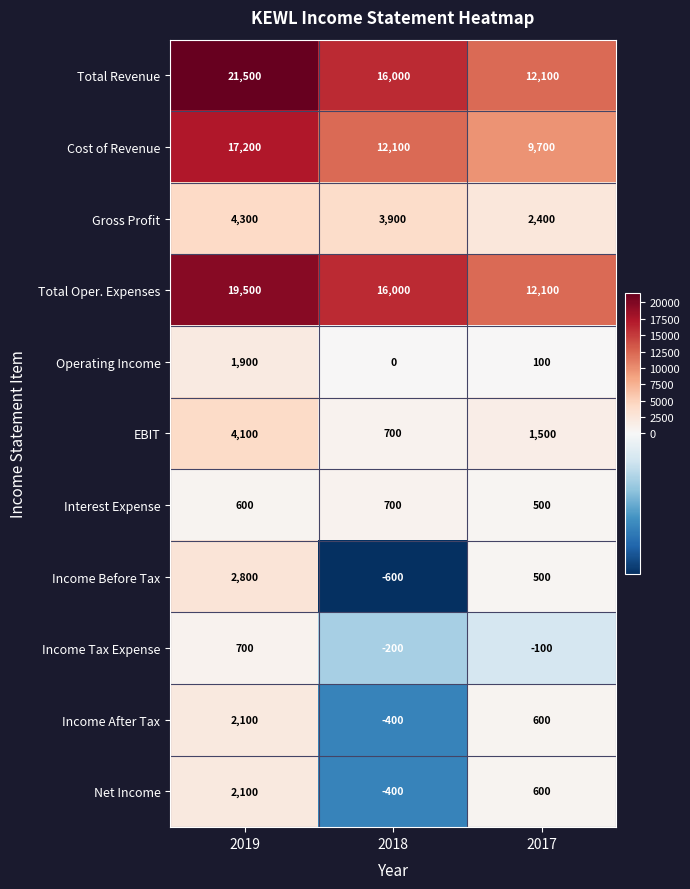

What is the highest value of the Income Before Tax series?

2800